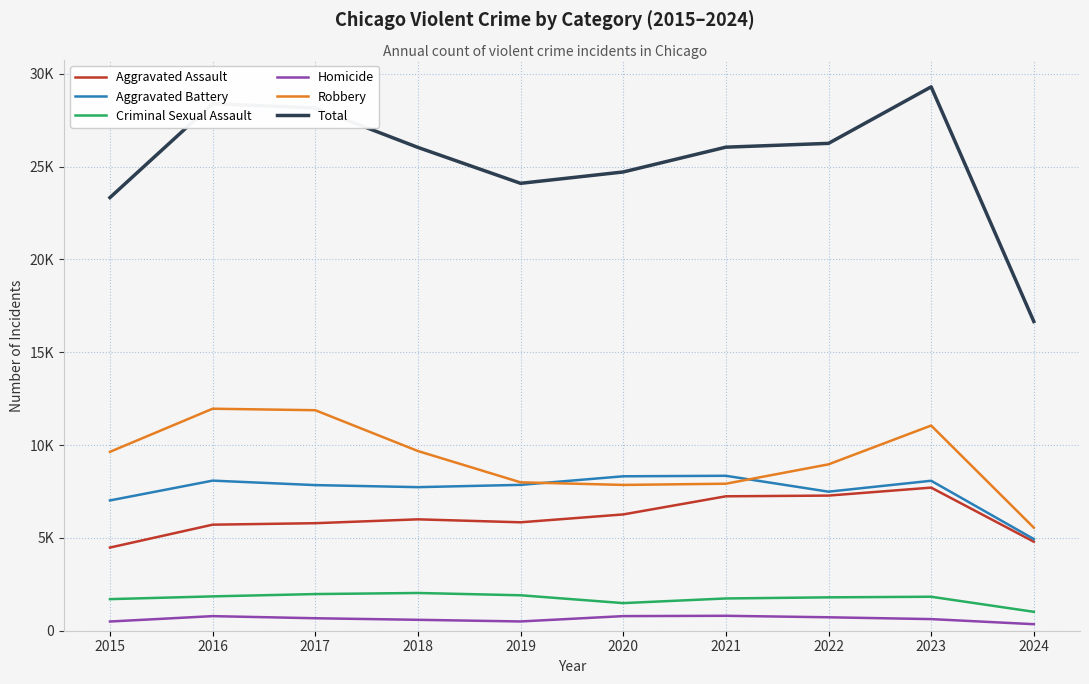

Reading right to left, transcribe all the data shown in this chart.

Aggravated Assault: 2024=4797	2023=7710	2022=7280	2021=7242	2020=6265	2019=5841	2018=6001	2017=5793	2016=5713	2015=4480
Aggravated Battery: 2024=4939	2023=8079	2022=7491	2021=8347	2020=8320	2019=7858	2018=7735	2017=7845	2016=8086	2015=7019
Criminal Sexual Assault: 2024=1019	2023=1831	2022=1798	2021=1738	2020=1488	2019=1910	2018=2033	2017=1975	2016=1850	2015=1702
Homicide: 2024=352	2023=626	2022=724	2021=804	2020=787	2019=499	2018=588	2017=672	2016=786	2015=496
Robbery: 2024=5553	2023=11054	2022=8963	2021=7920	2020=7855	2019=7995	2018=9681	2017=11880	2016=11960	2015=9638
Total: 2024=16660	2023=29300	2022=26256	2021=26051	2020=24715	2019=24103	2018=26038	2017=28165	2016=28395	2015=23335